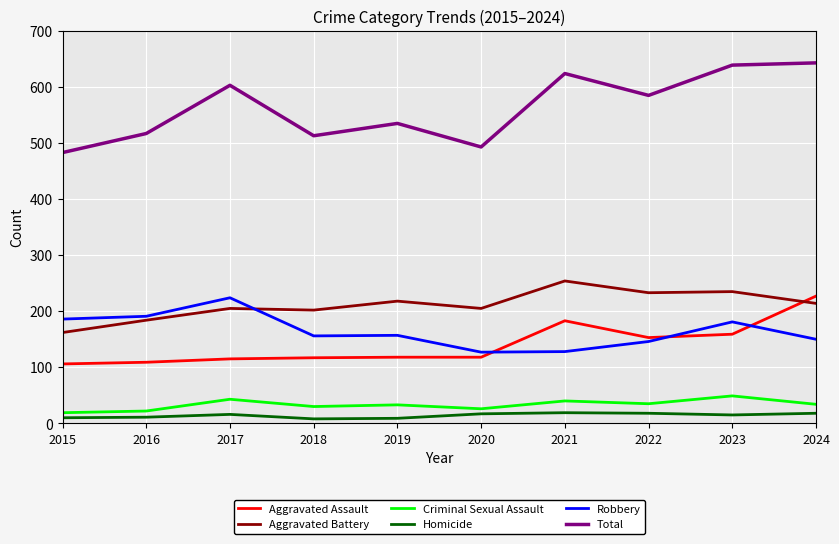

The value of Aggravated Battery at 2015 is 162. True or false?

True